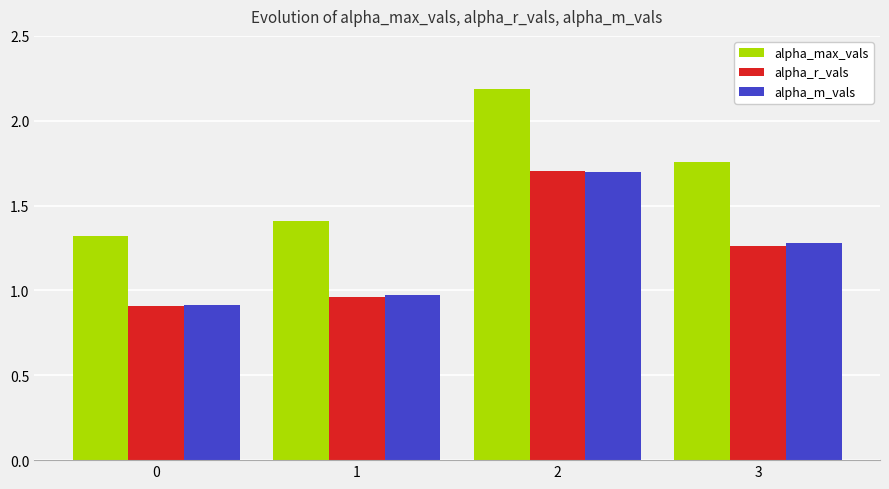

Where is alpha_r_vals nearest to the value 1?

1